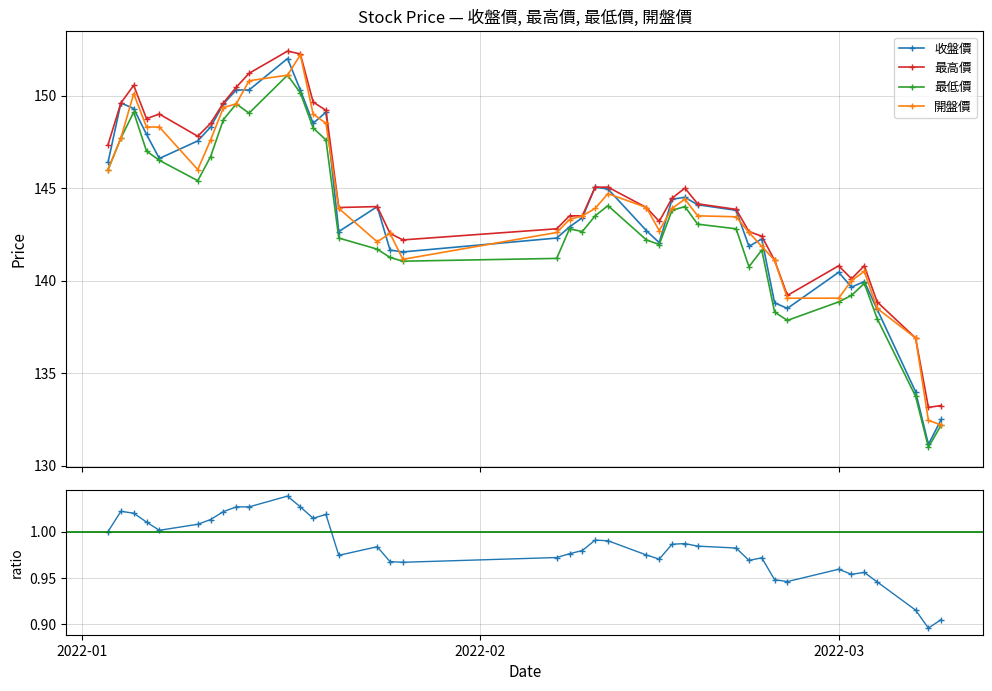

True or false: 最低價 has more than 0 points higher than both neighbors.

True